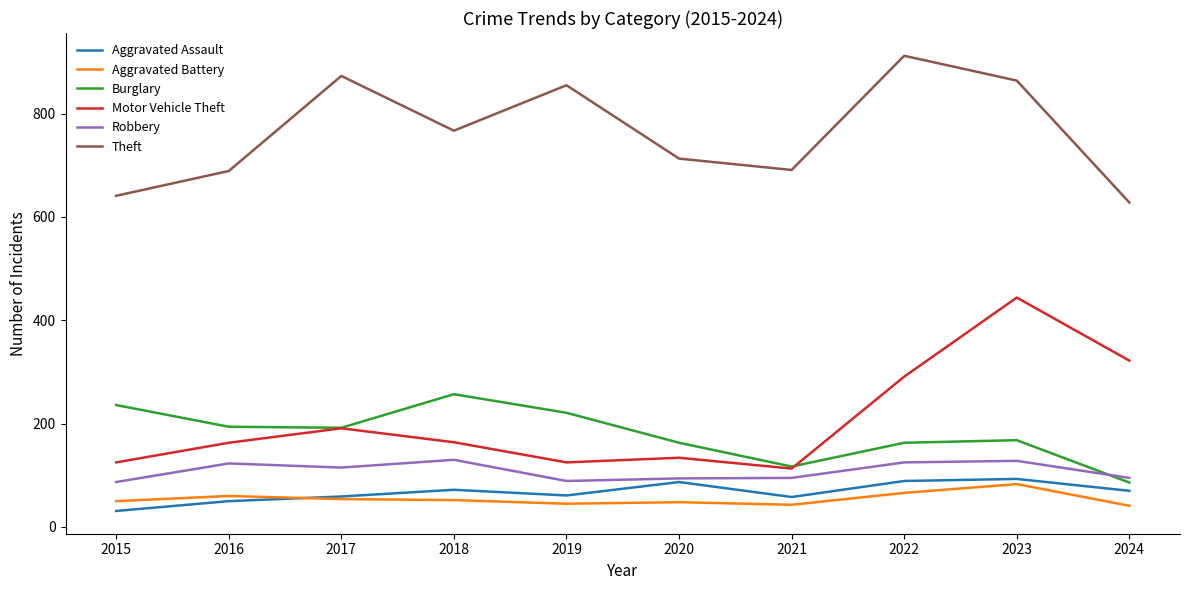

Which series has the largest range (max minus min)?

Motor Vehicle Theft